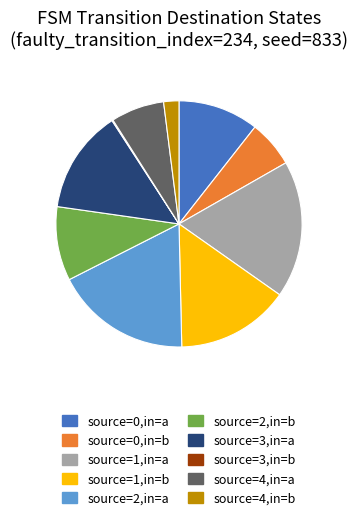

Does any single category account for the majority?

No